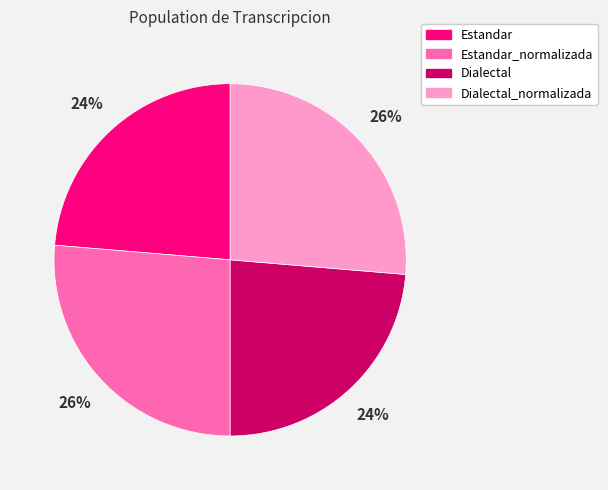

Is it true that Dialectal is 9% of the pie?

False